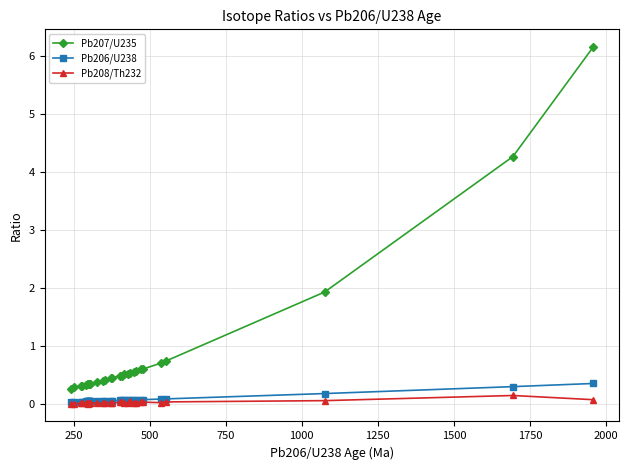

True or false: Pb207/U235 and Pb206/U238 cross at least once.

False